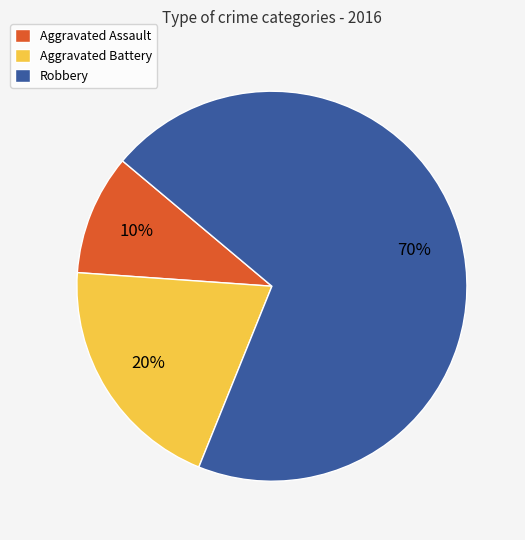

The Aggravated Battery slice represents 32% of the pie. True or false?

False